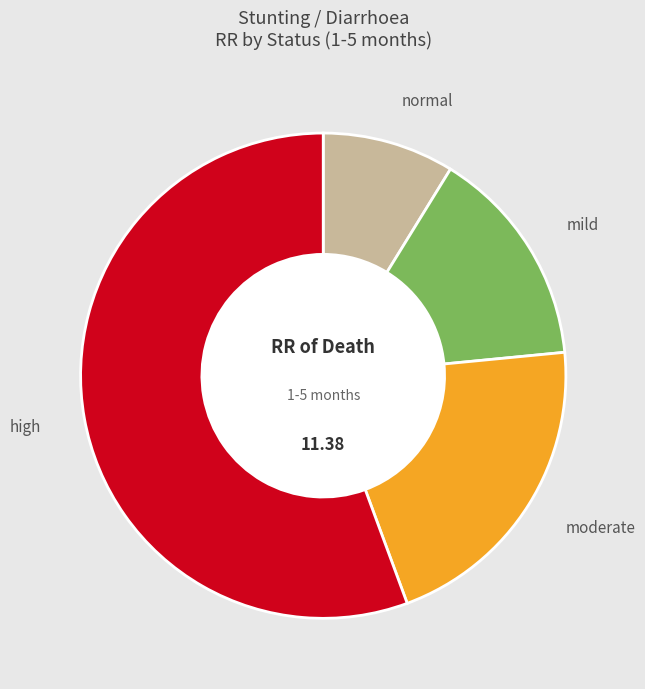

How many segments does this pie chart have?

4